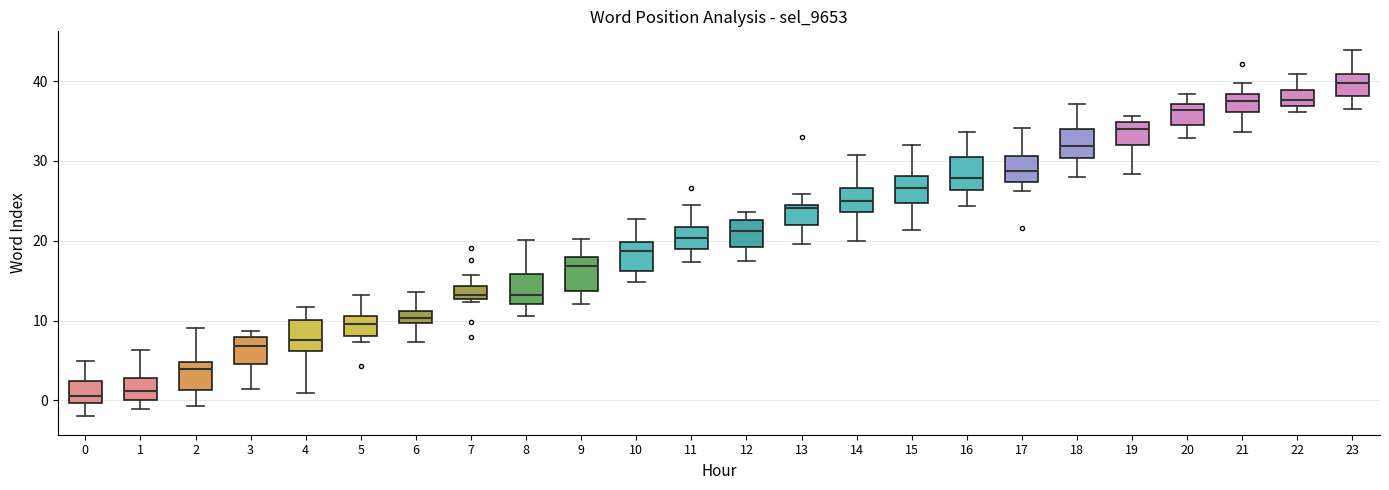

Where does the lower whisker of the box at x = 17 end on the y-axis? The values are not printed on the chart, so give them approximately, as read against the axis.

26